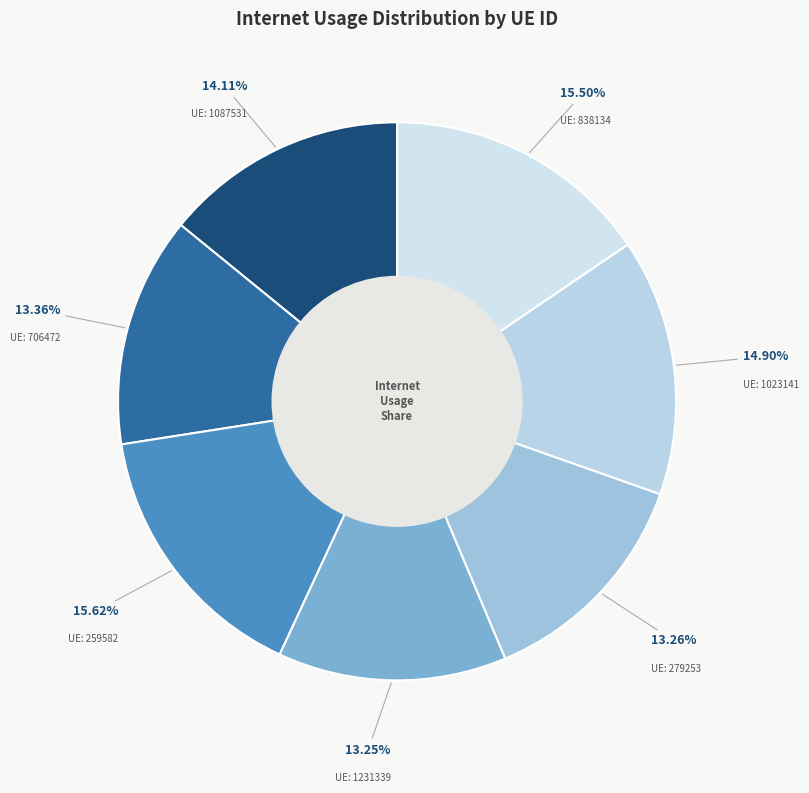

Rank the categories by value from lowest to highest.

1231339, 279253, 706472, 1087531, 1023141, 838134, 259582